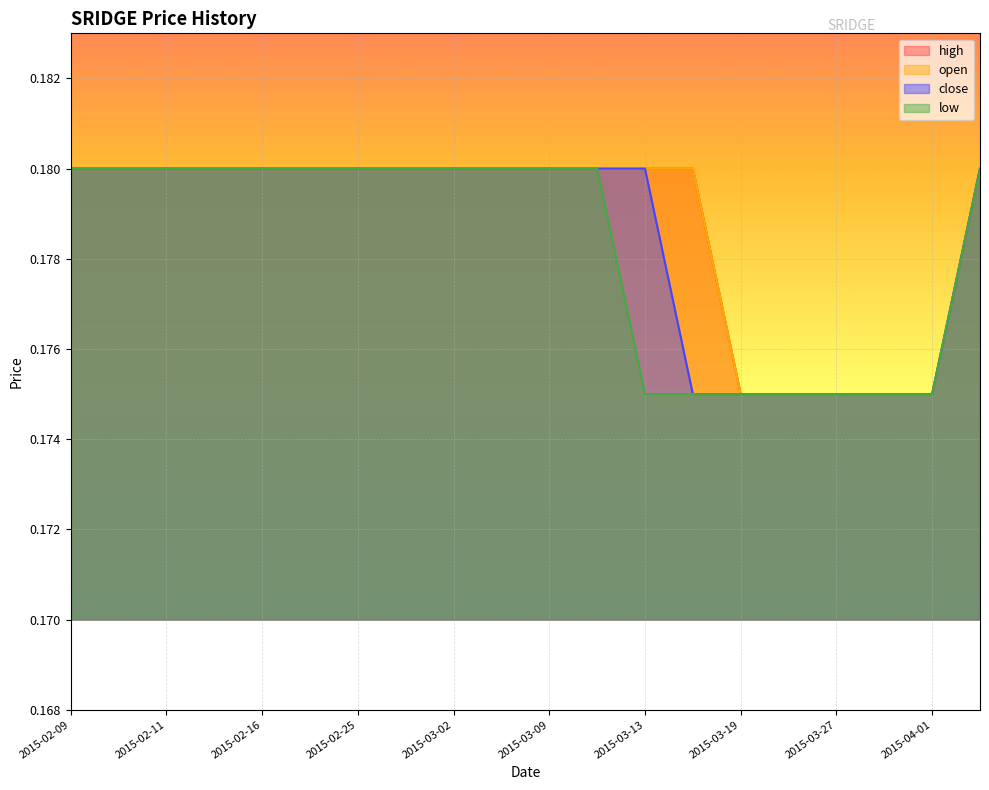

Which series has the widest spread of values?

open